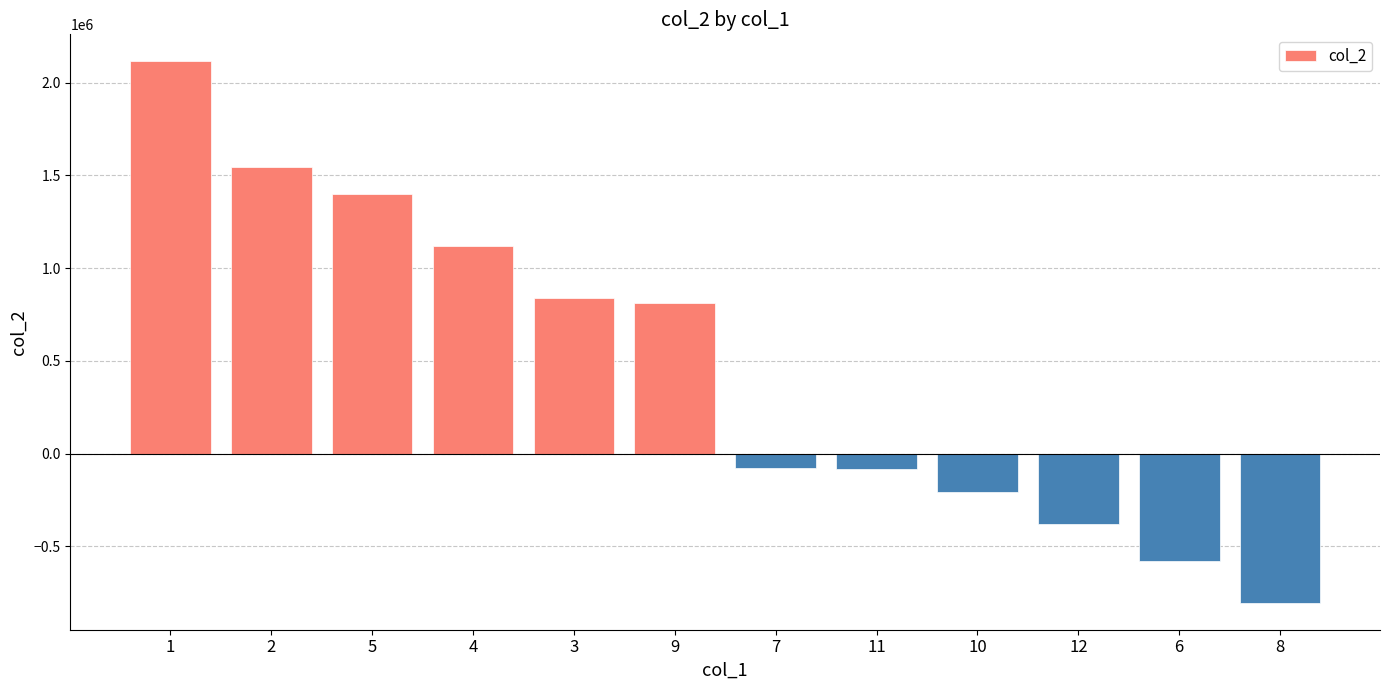

The value at 8 is -1335128.6. True or false?

False